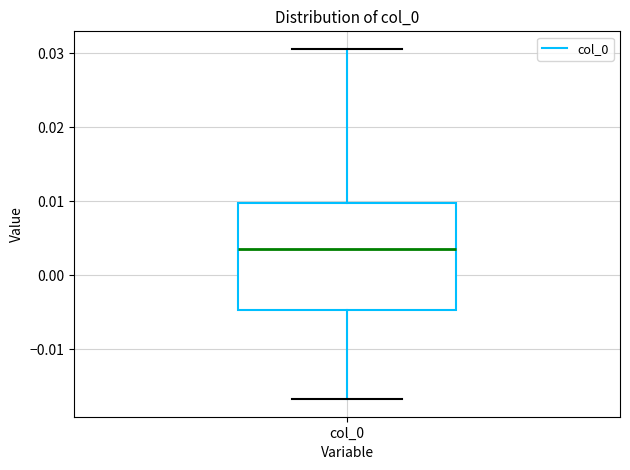

Where is the lower edge of the box for col_0 on the y-axis? The values are not printed on the chart, so give them approximately, as read against the axis.

-0.005